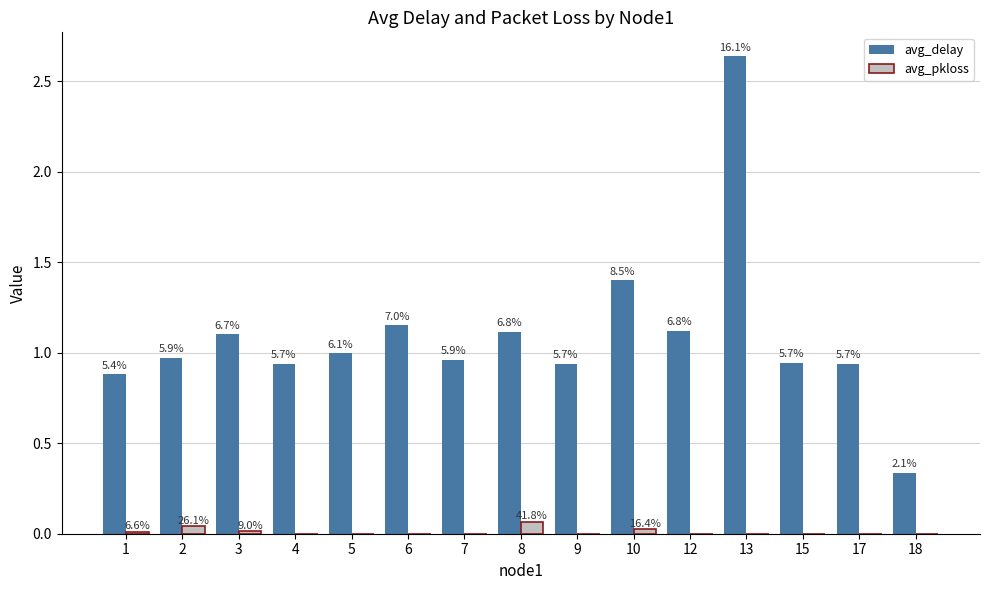

Reading left to right, extract all data points from this chart.

avg_delay: 1=0.9	2=1.0	3=1.1	4=0.9	5=1.0	6=1.2	7=1.0	8=1.1	9=0.9	10=1.4	12=1.1	13=2.6	15=0.9	17=0.9	18=0.3
avg_pkloss: 1=0.0	2=0.0	3=0.0	4=0.0	5=0.0	6=0.0	7=0.0	8=0.1	9=0.0	10=0.0	12=0.0	13=0.0	15=0.0	17=0.0	18=0.0